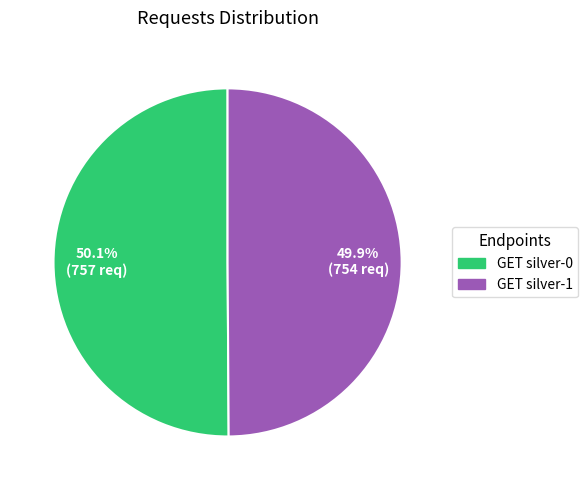

The GET silver-1 slice represents 50% of the pie. True or false?

True